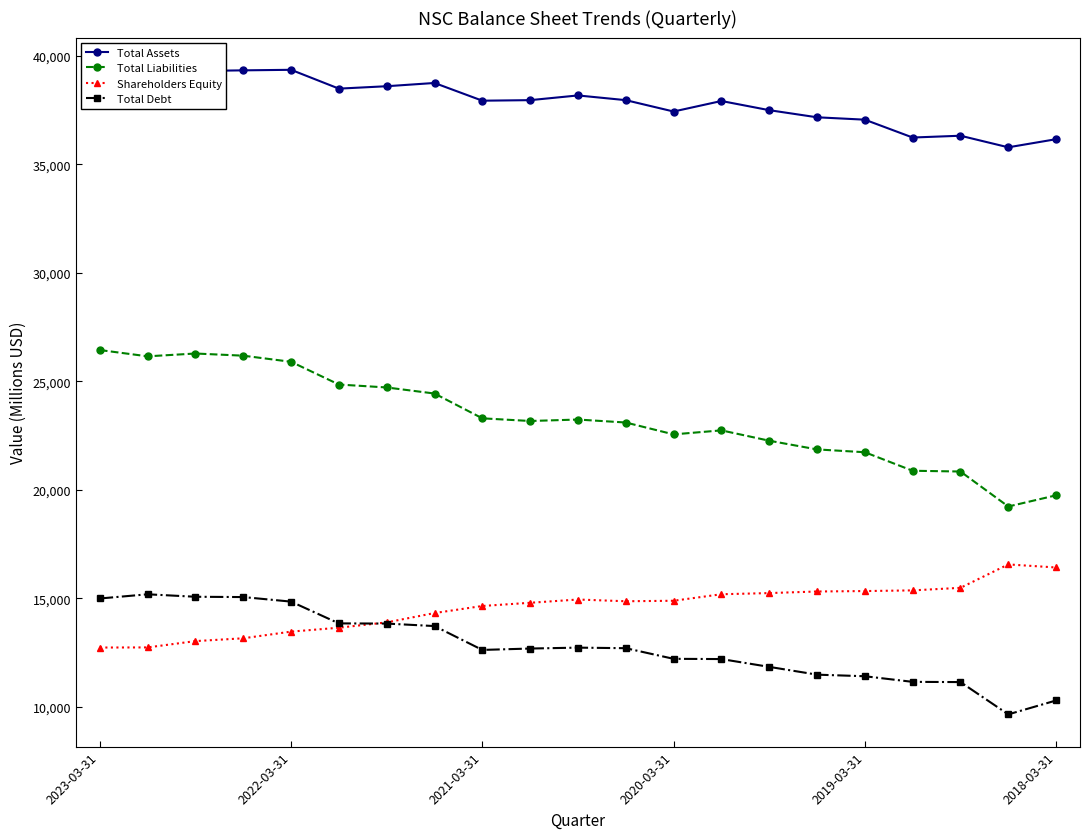

Rank the series by their maximum value, from highest to lowest.

Total Assets, Total Liabilities, Shareholders Equity, Total Debt